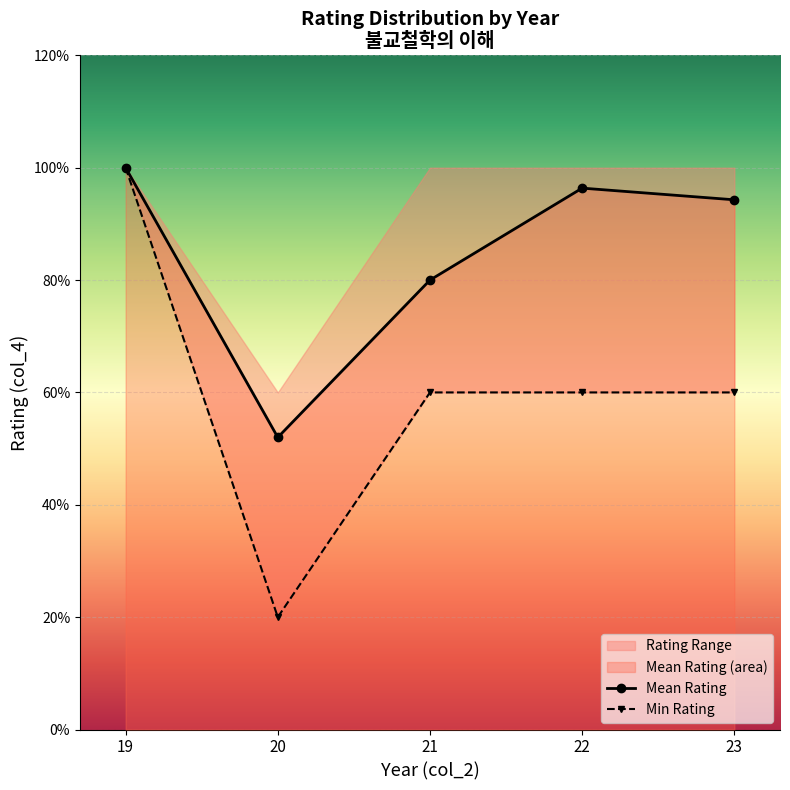

Reading left to right, what are all the values shown in this chart?

Mean Rating: 5.0	2.6	4.0	4.8	4.7
Min Rating: 5.0	1.0	3.0	3.0	3.0